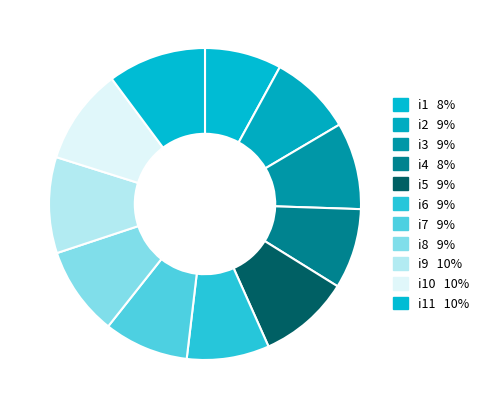

Do i10 and i5 together represent more than half of the pie?

No